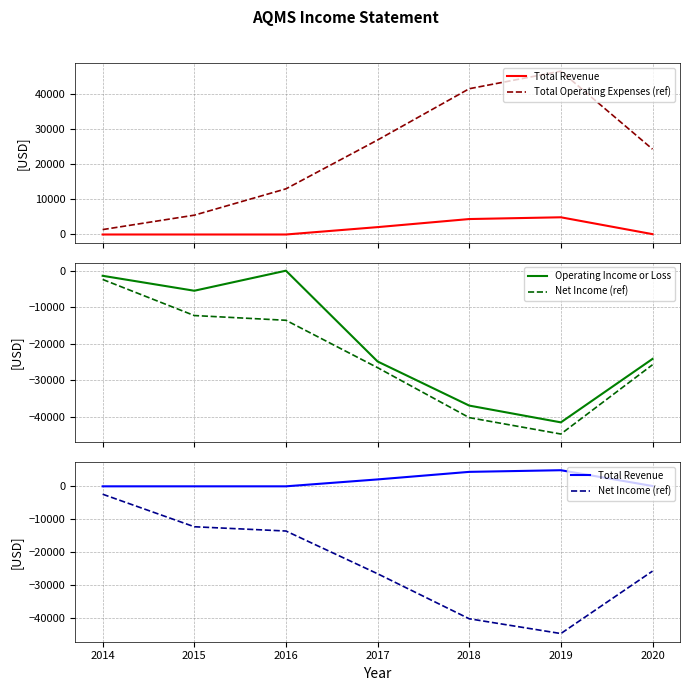

At how many categories does at least one series exceed -21315?

7